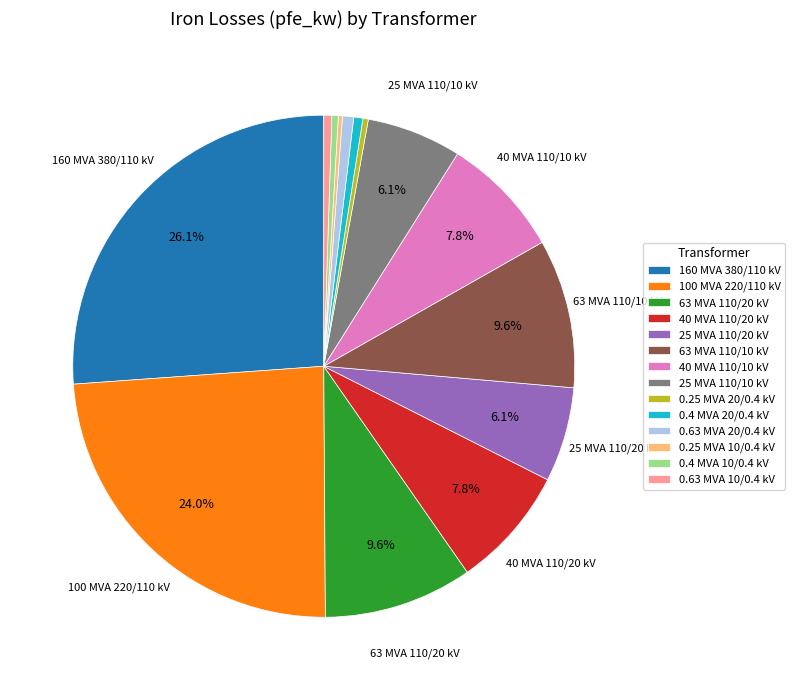

What is the largest slice in the pie chart?

160 MVA 380/110 kV